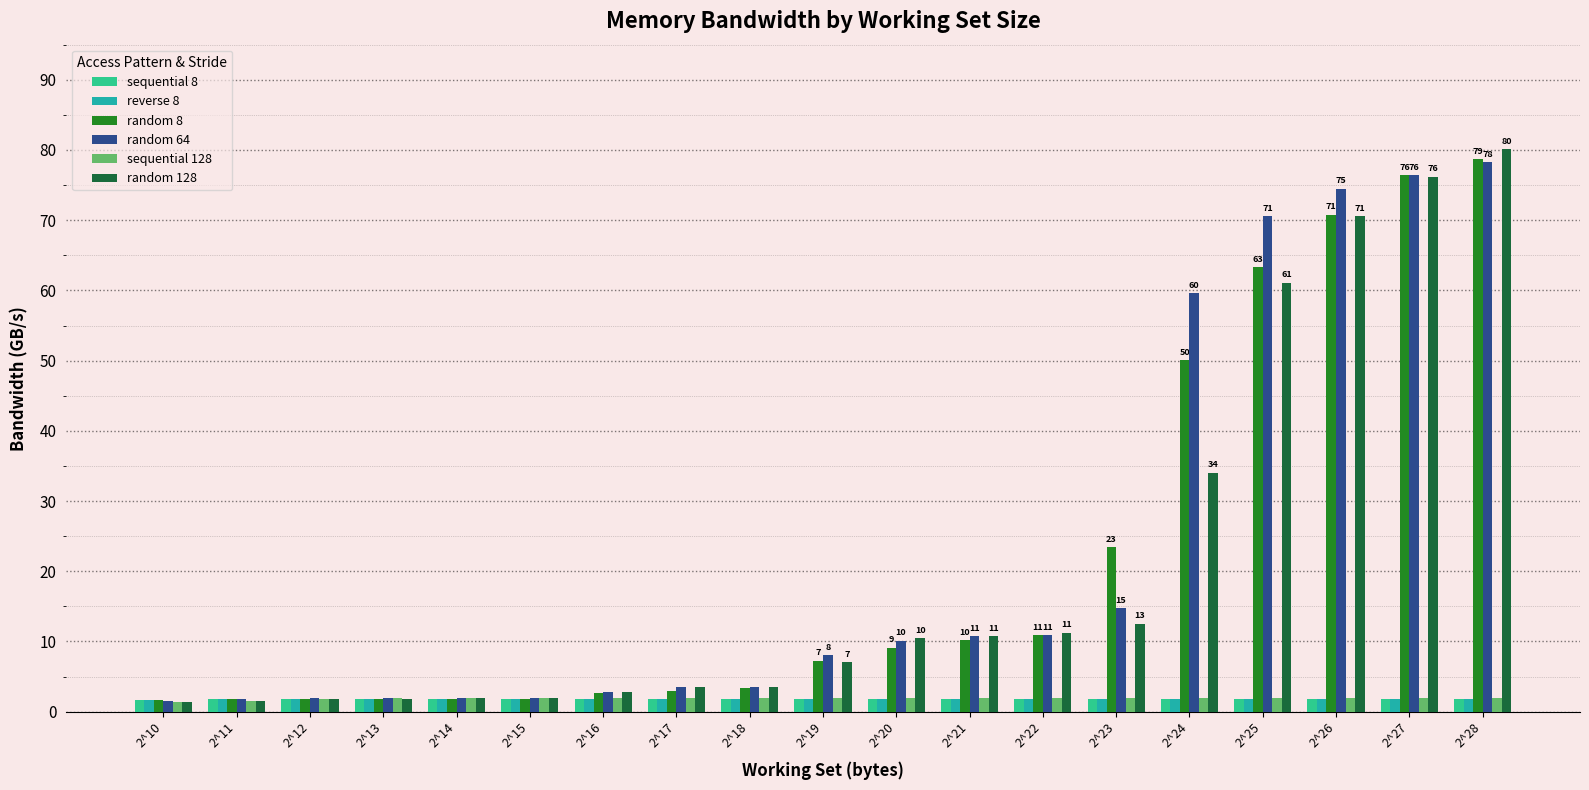

At which label is random 8 closest to 40?

2^24